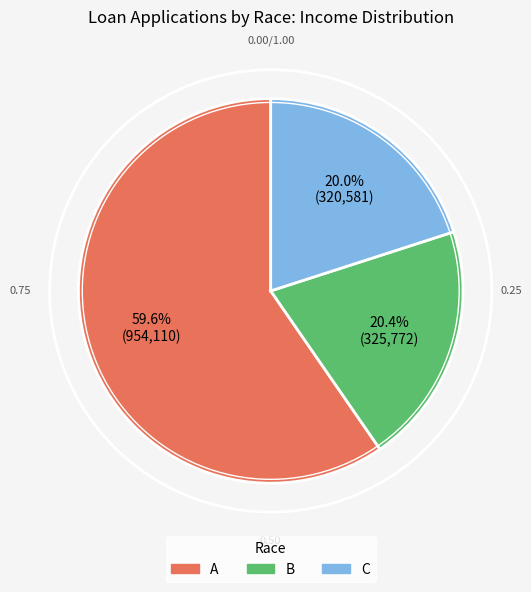

What is the majority slice?

A